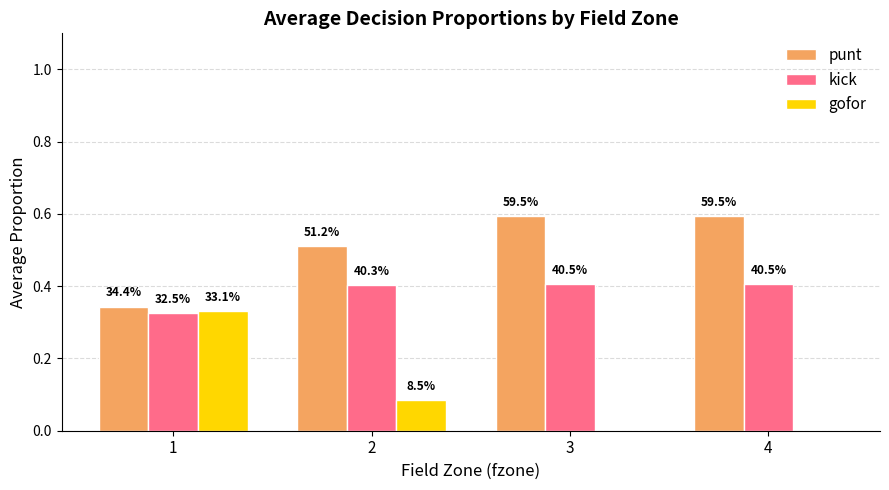

What are all the series names shown in the legend?

punt, kick, gofor